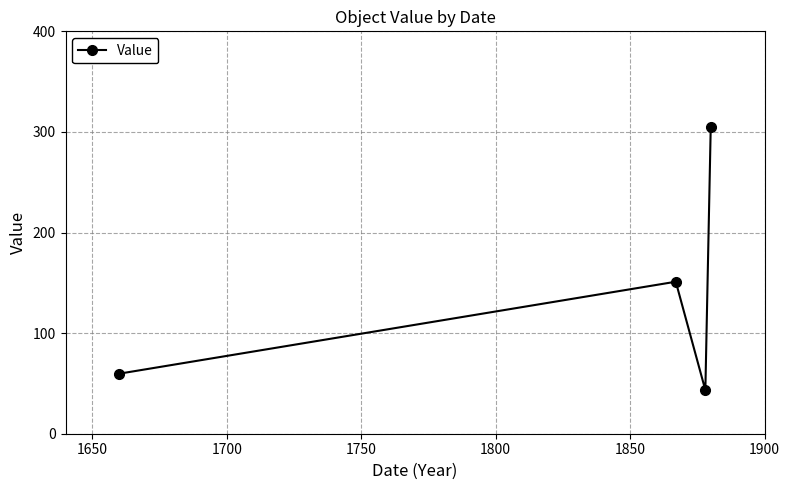

How many data points does each series have?

4